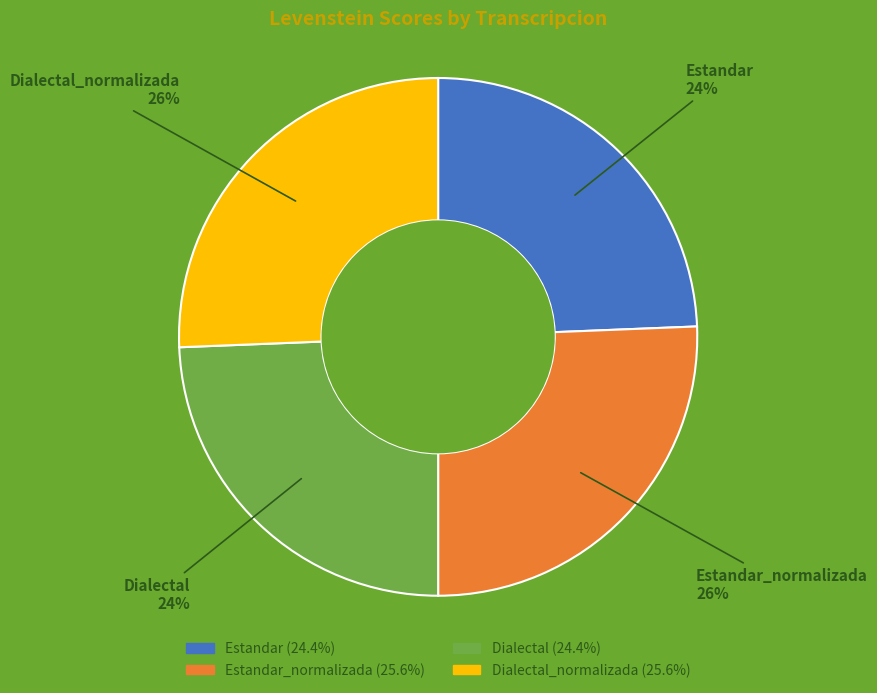

How many segments does this pie chart have?

4